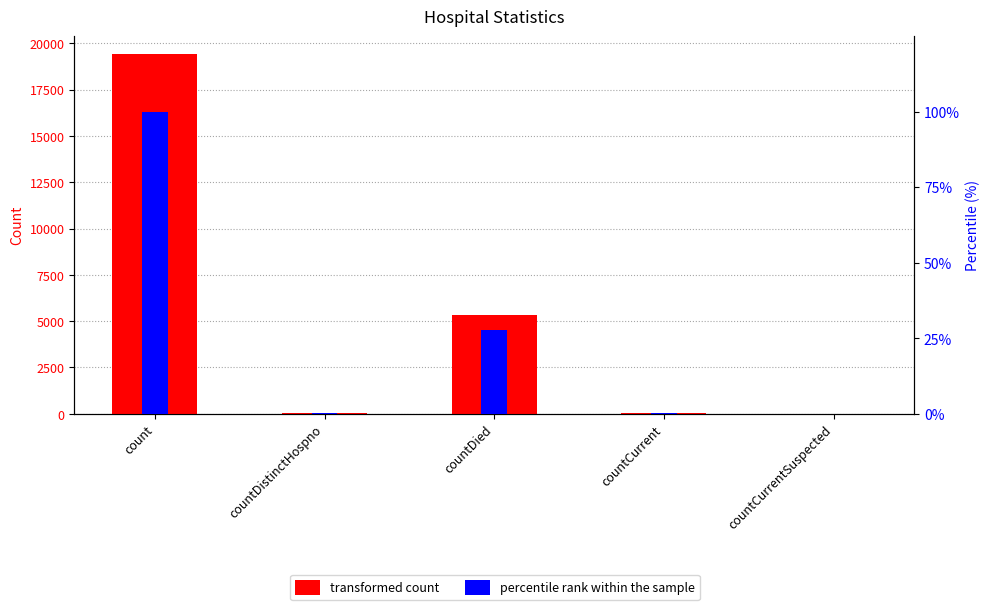

Reading left to right, transcribe all the data shown in this chart.

values: 19420.0	38.0	5357.0	60.0	0.0
percentile rank within the sample: 100.0	0.2	27.6	0.3	0.0